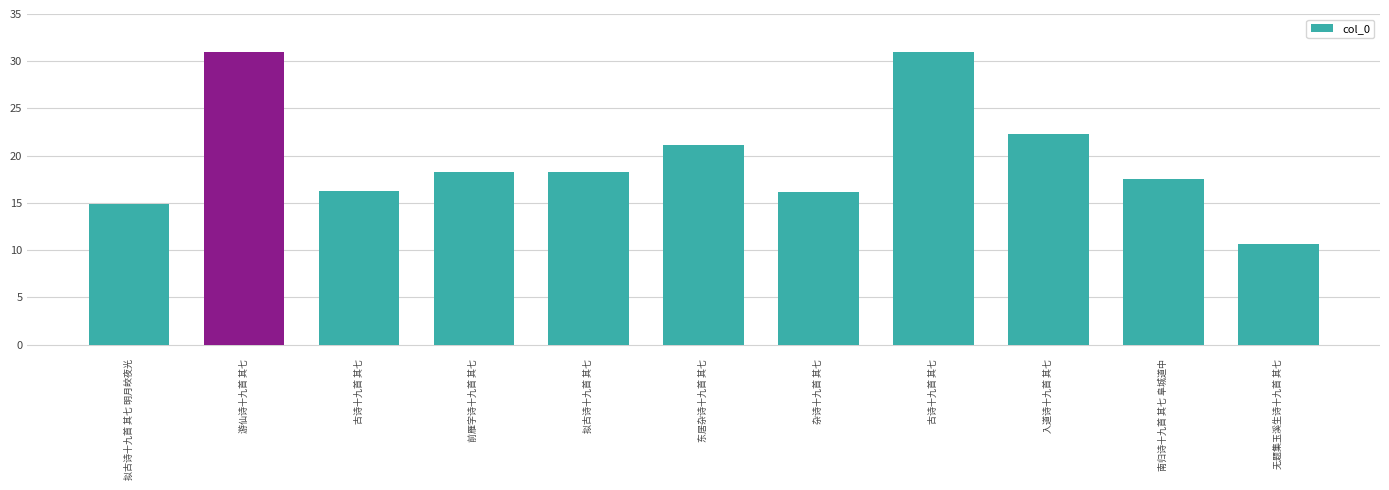

List the labels in order of value, smallest first.

无题集玉溪生诗十九首 其七, 拟古诗十九首 其七 明月皎夜光, 杂诗十九首 其七, 古诗十九首 其七, 南归诗十九首 其七 阜城道中, 拟古诗十九首 其七, 前雁字诗十九首 其七, 东居杂诗十九首 其七, 入道诗十九首 其七, 古诗十九首 其七, 游仙诗十九首 其七